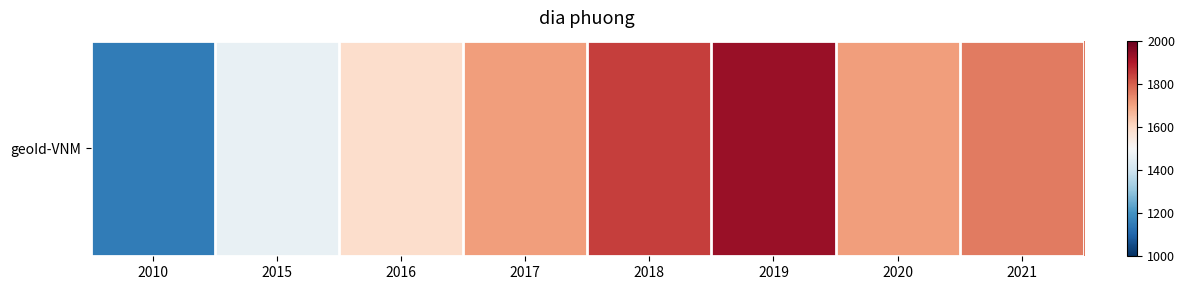

Is it true that the value at 2021 is 1758?

True